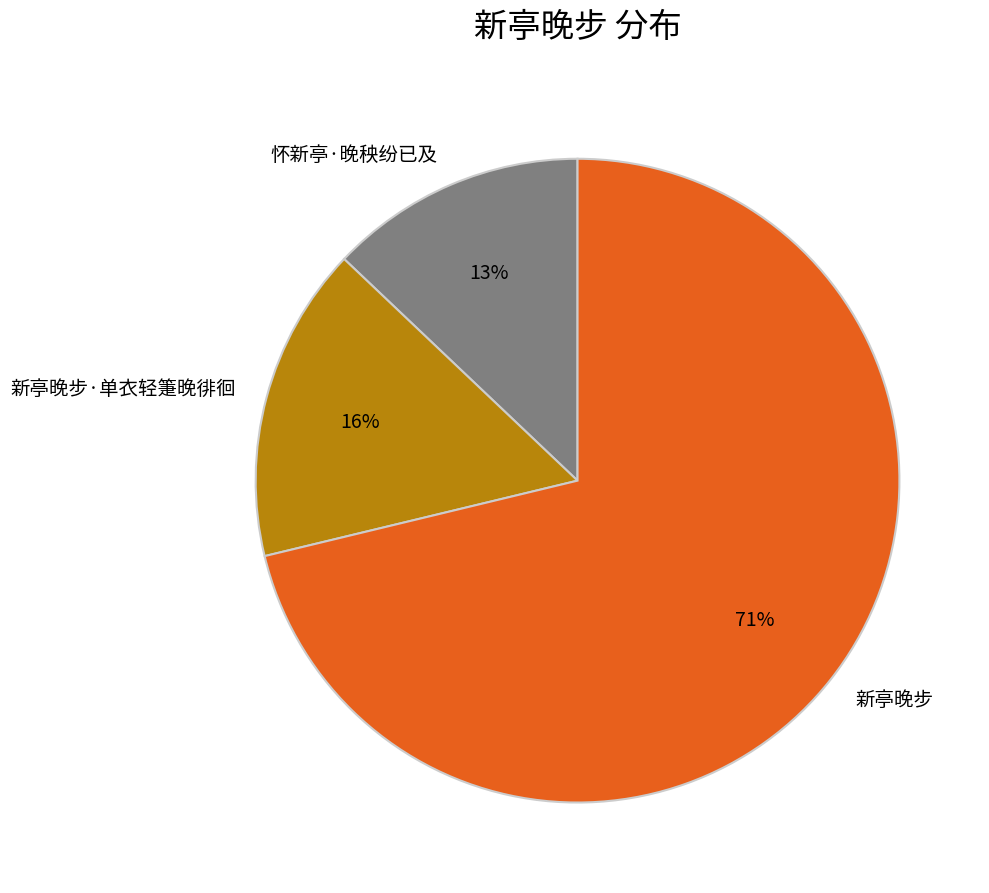

To the nearest percent, what is the difference between the largest and smallest slice percentages?

58%